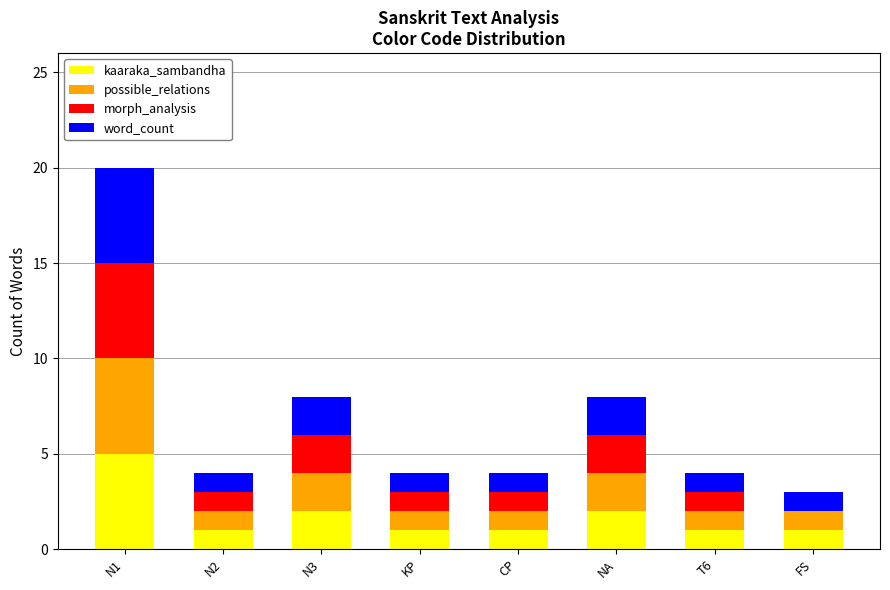

How many series are shown in this chart?

4